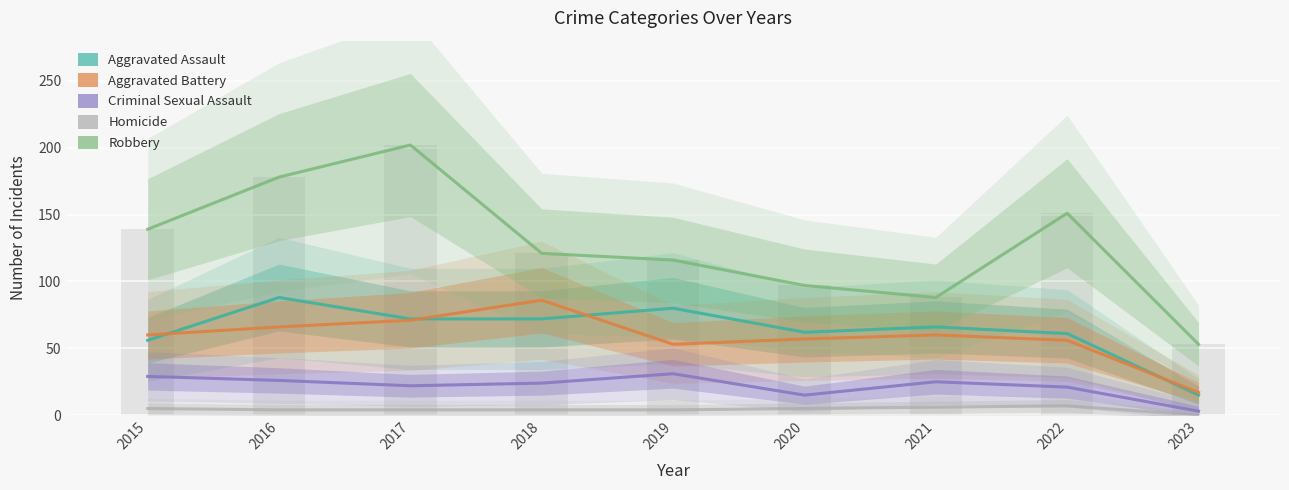

What is the difference between the Robbery values at 2021 and 2017?

114